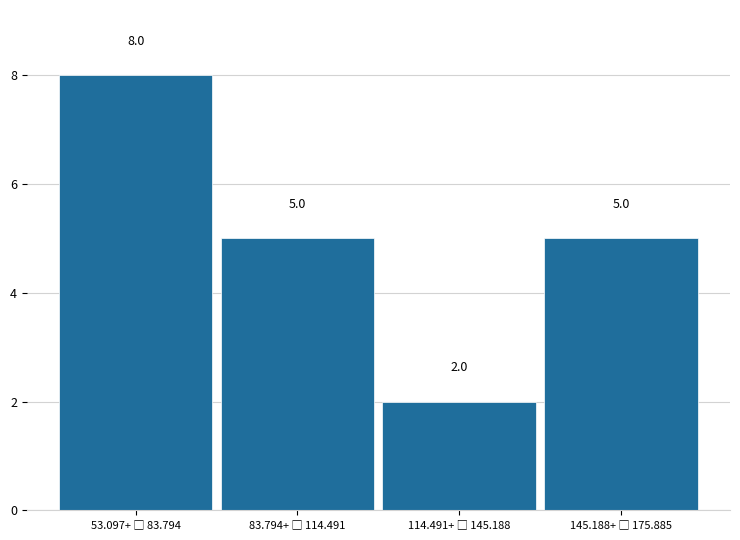

Reading left to right, what are all the values shown in this chart?

8	5	2	5